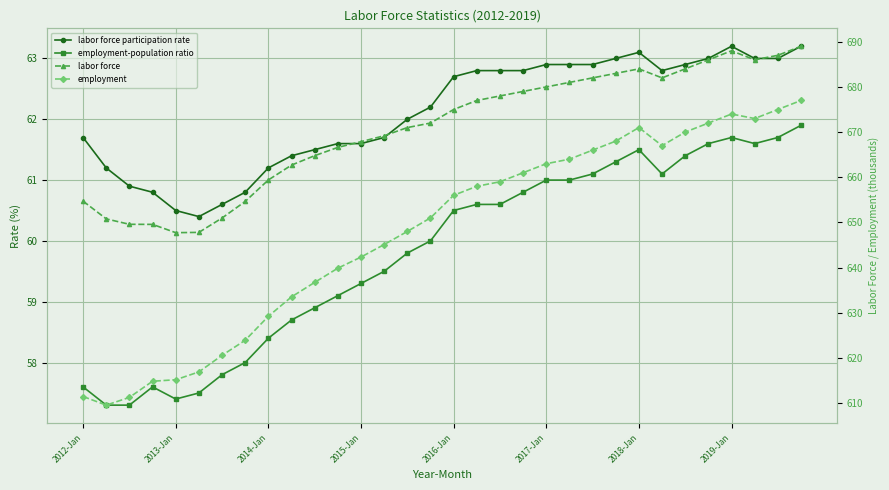

What is the sum of the employment values at 12 and 2015-Jan?

1257.2